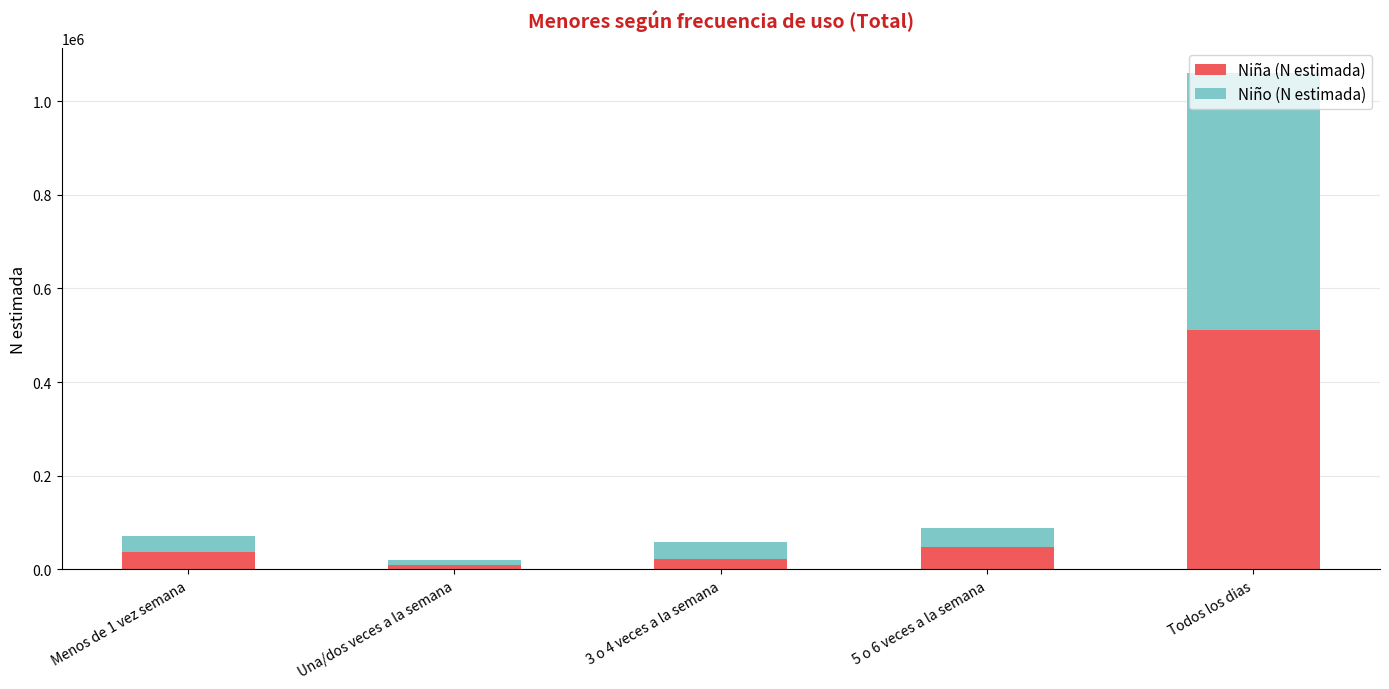

What is the value of the Niña (N estimada) bar at the 2nd from the left?

8472